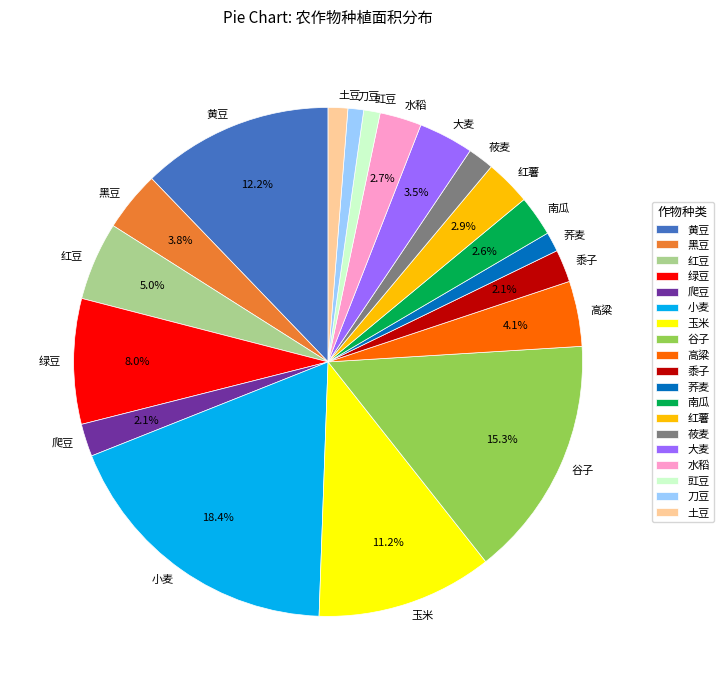

What percentage is NOT represented by 黍子?

97.9%